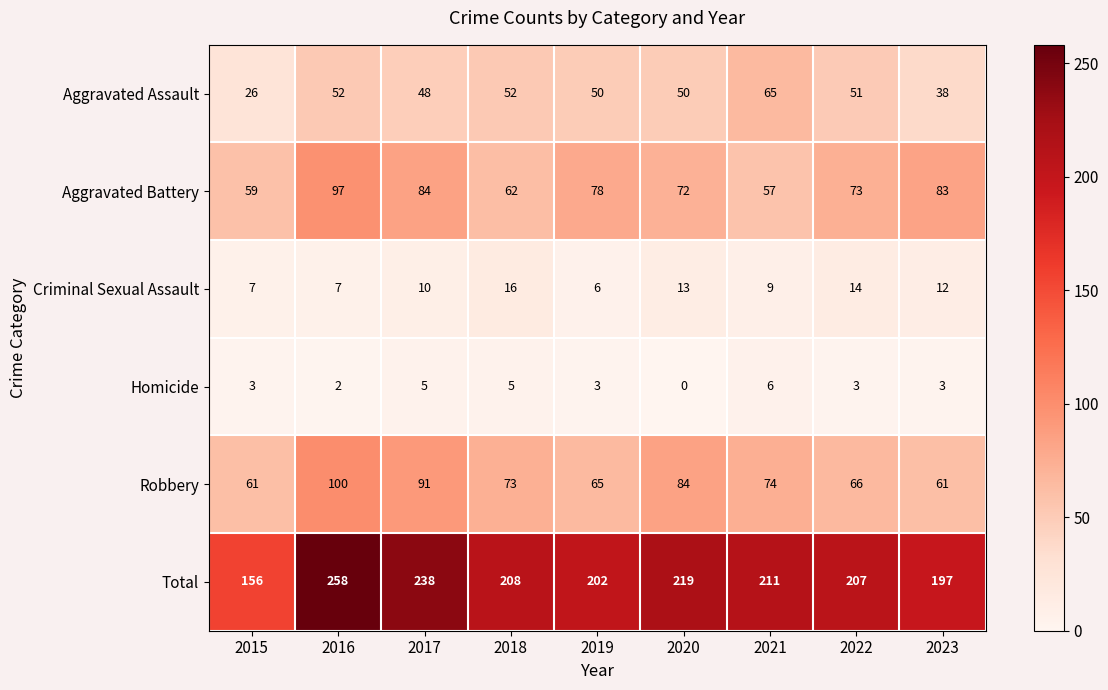

List the series in order of their peak value, highest first.

Total, Robbery, Aggravated Battery, Aggravated Assault, Criminal Sexual Assault, Homicide